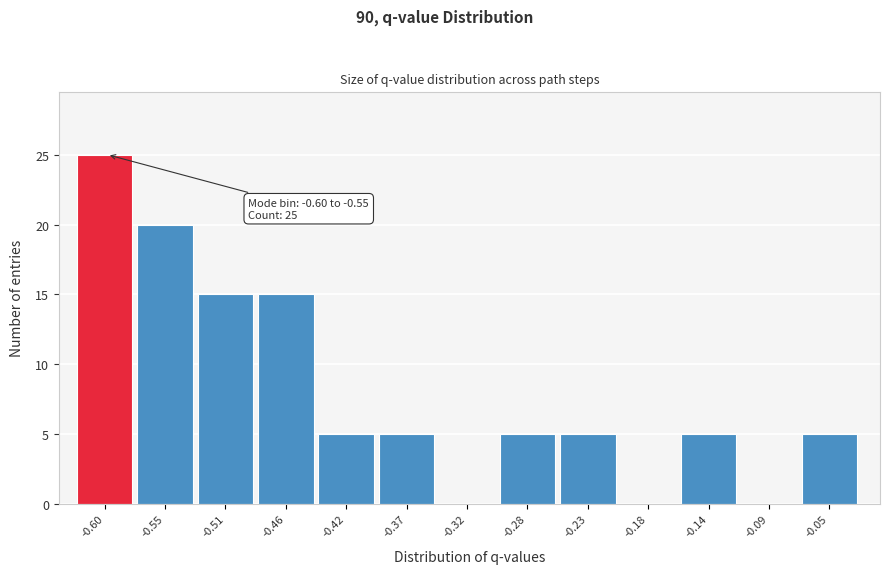

Reading right to left, list all the values displayed in this chart.

-0.05=5	-0.09=0	-0.14=5	-0.18=0	-0.23=5	-0.28=5	-0.32=0	-0.37=5	-0.42=5	-0.46=15	-0.51=15	-0.55=20	-0.60=25